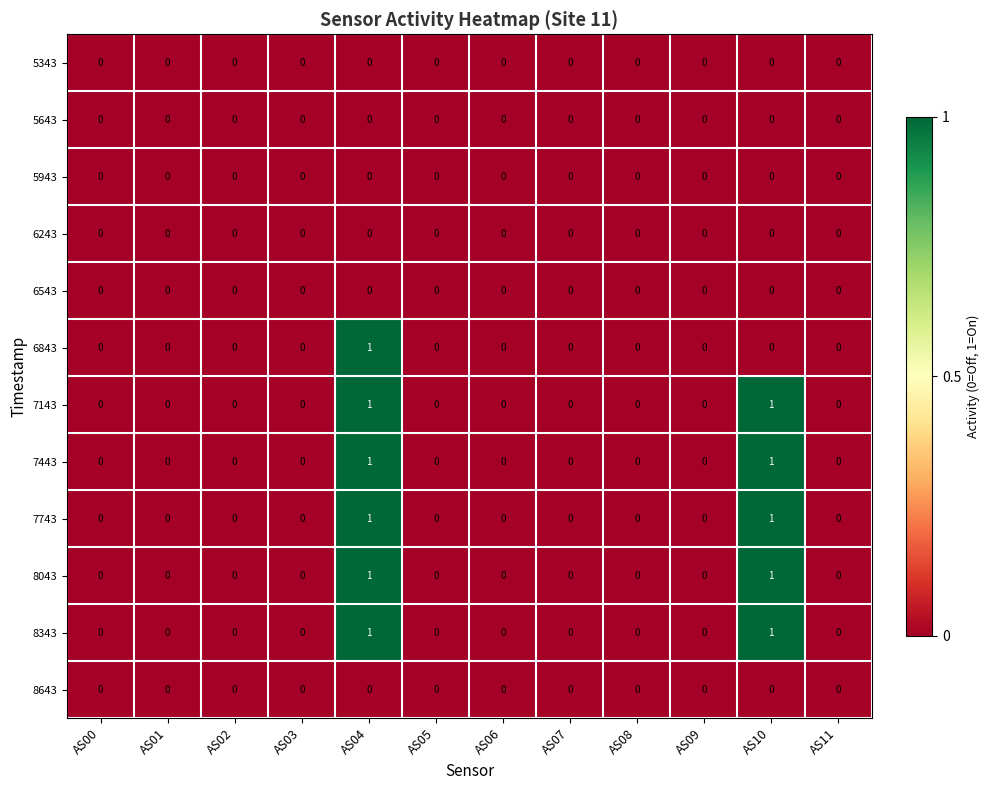

The 7143 series shows 0 at AS07. True or false?

True